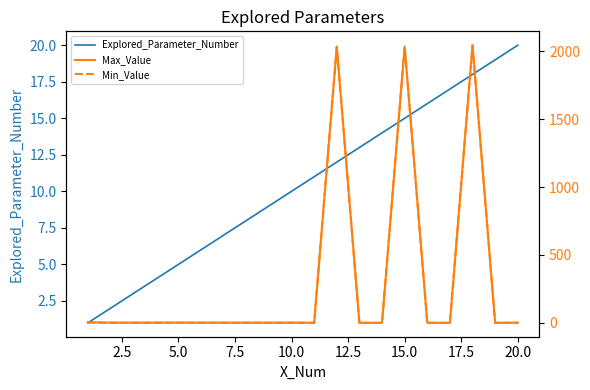

The value of Explored_Parameter_Number at 20.0 is 31. True or false?

False